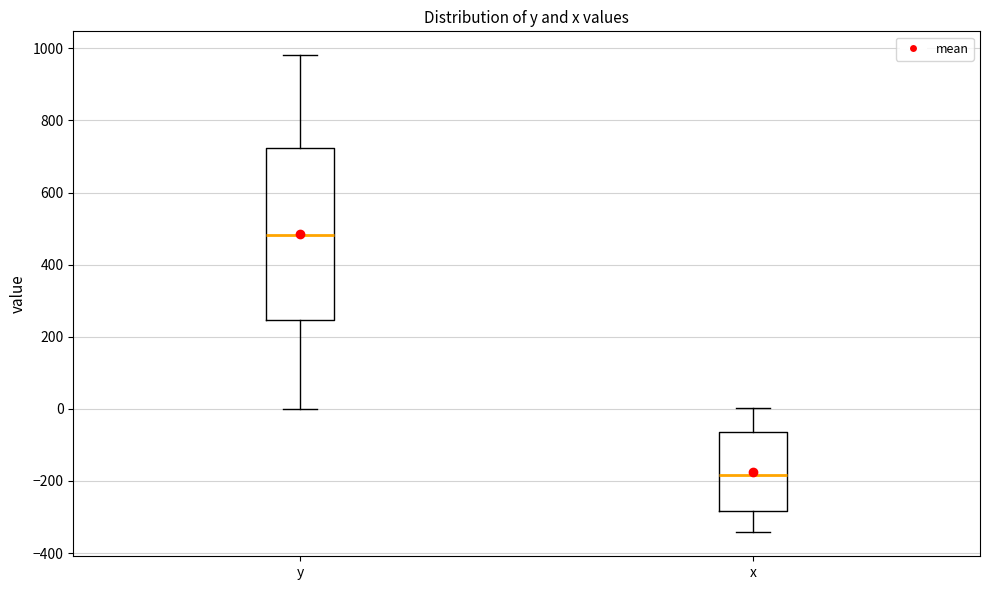

Which box is the tallest, from its lower edge to its upper edge?

y